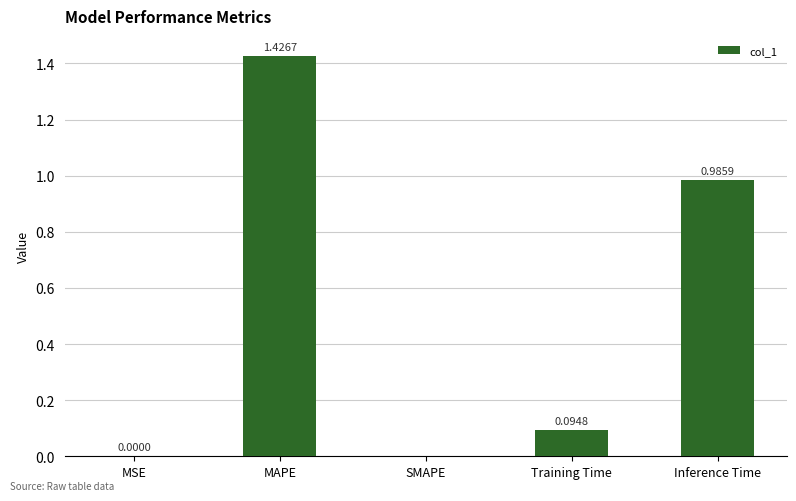

What is the sum of all values?

2.5